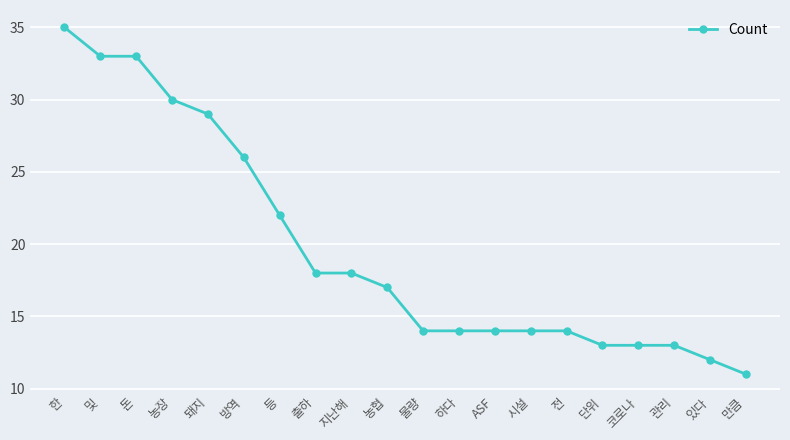

What is the sum of all values?

393